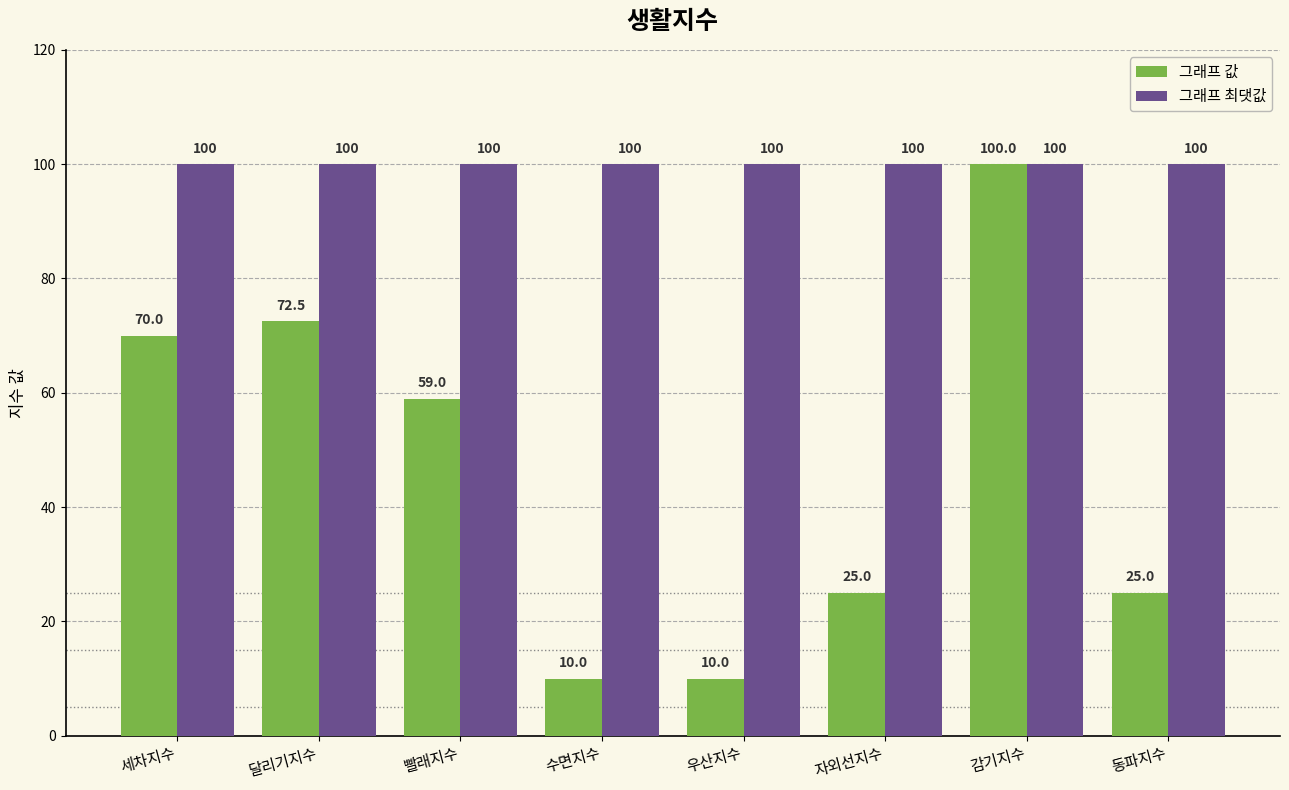

Reading left to right, transcribe all the data shown in this chart.

그래프 값: 70.0	72.5	59.0	10.0	10.0	25.0	100.0	25.0
그래프 최댓값: 100.0	100.0	100.0	100.0	100.0	100.0	100.0	100.0